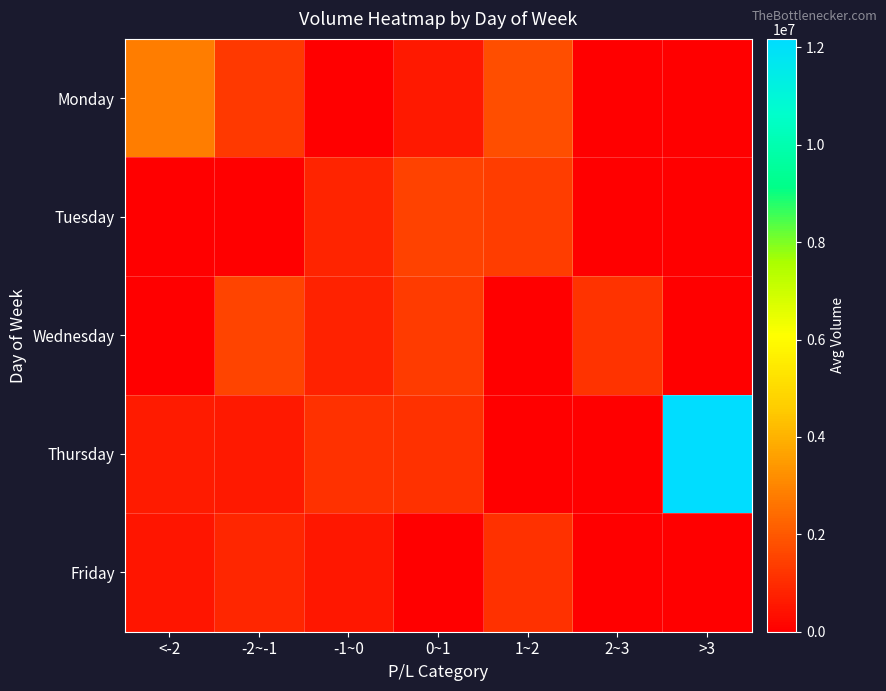

What is the greatest value displayed?

12172829.0